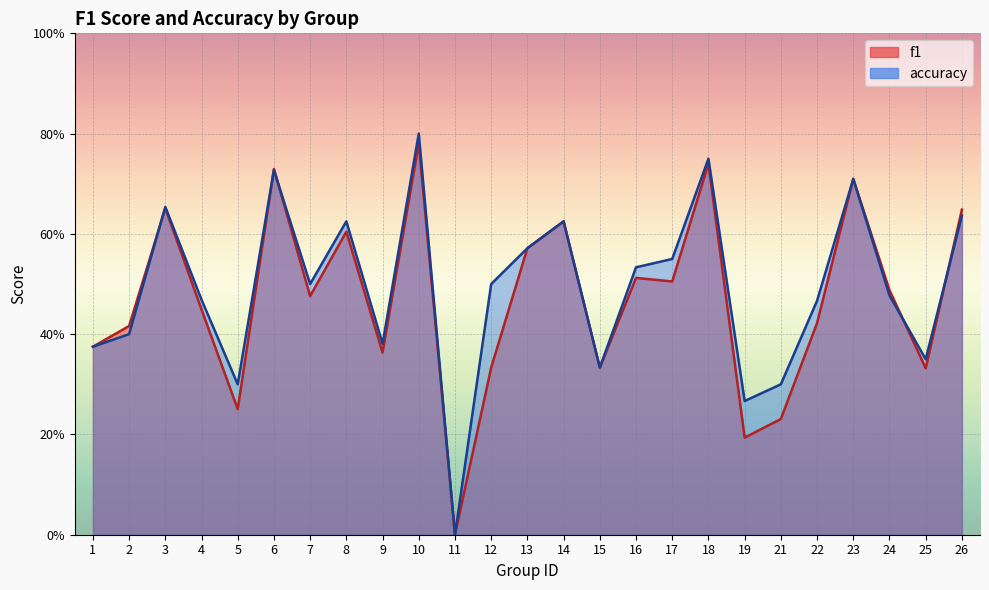

True or false: accuracy has more than 0 interior local peaks.

True